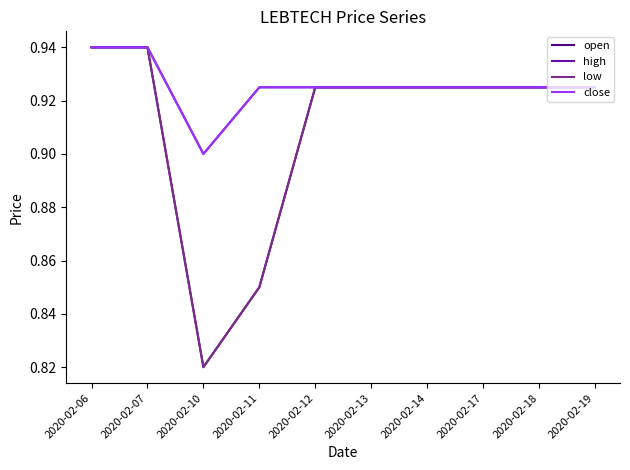

Rank the series by their maximum value, from highest to lowest.

open, high, low, close